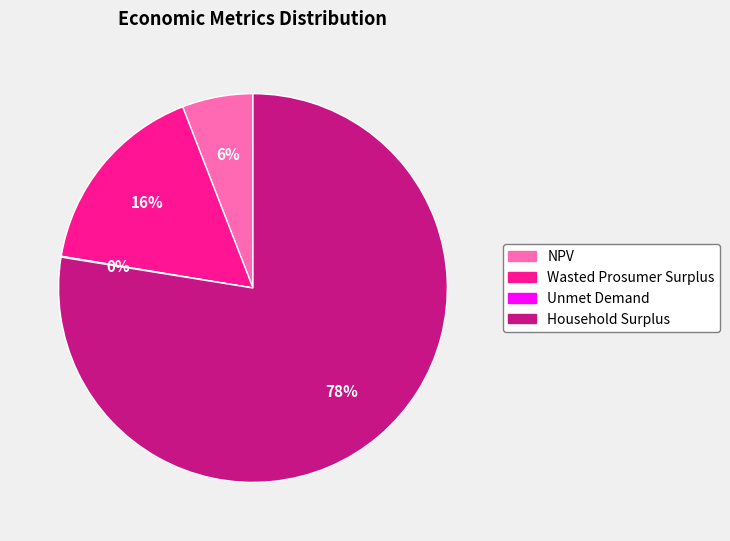

What percentage is the Wasted Prosumer Surplus slice, to the nearest percent?

16%